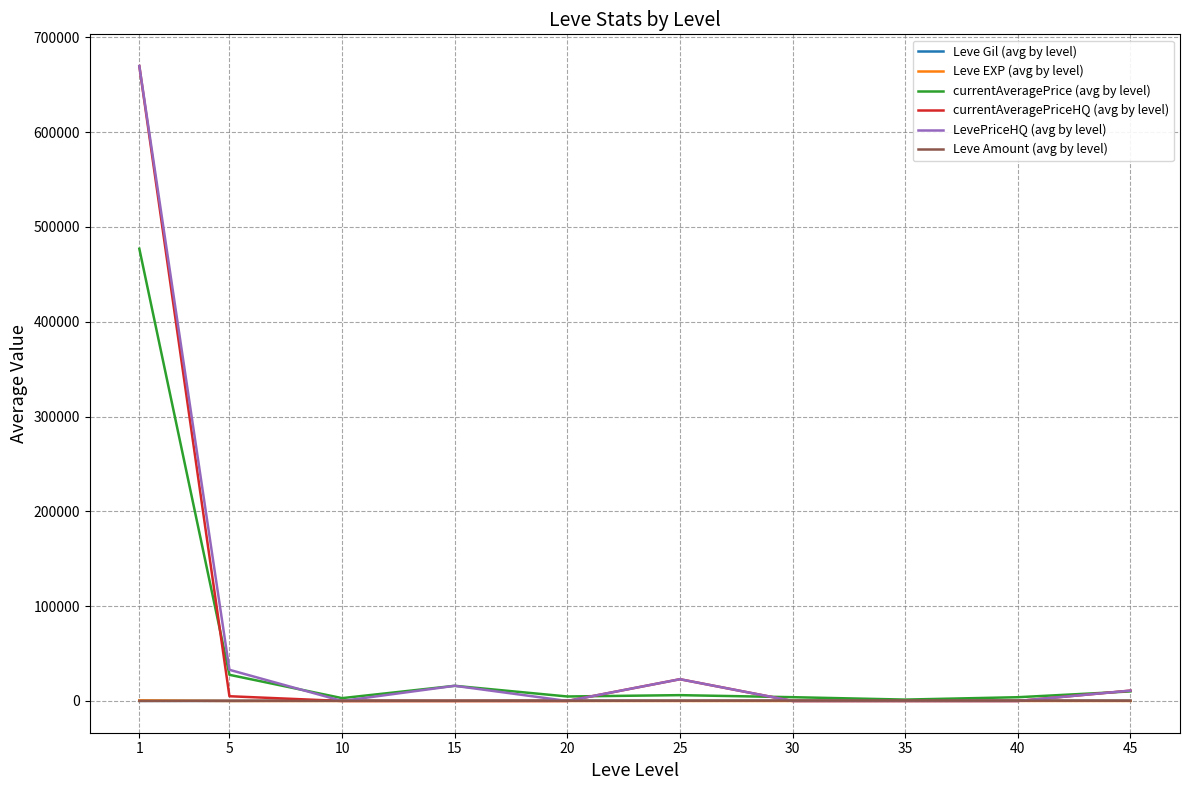

Between 1 and 15, which series saw the biggest shift?

currentAveragePriceHQ (avg by level)